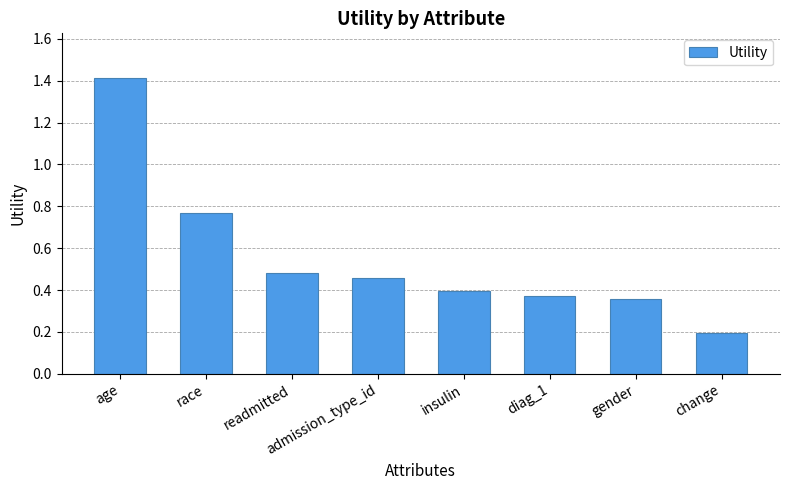

What is the average value?

0.6